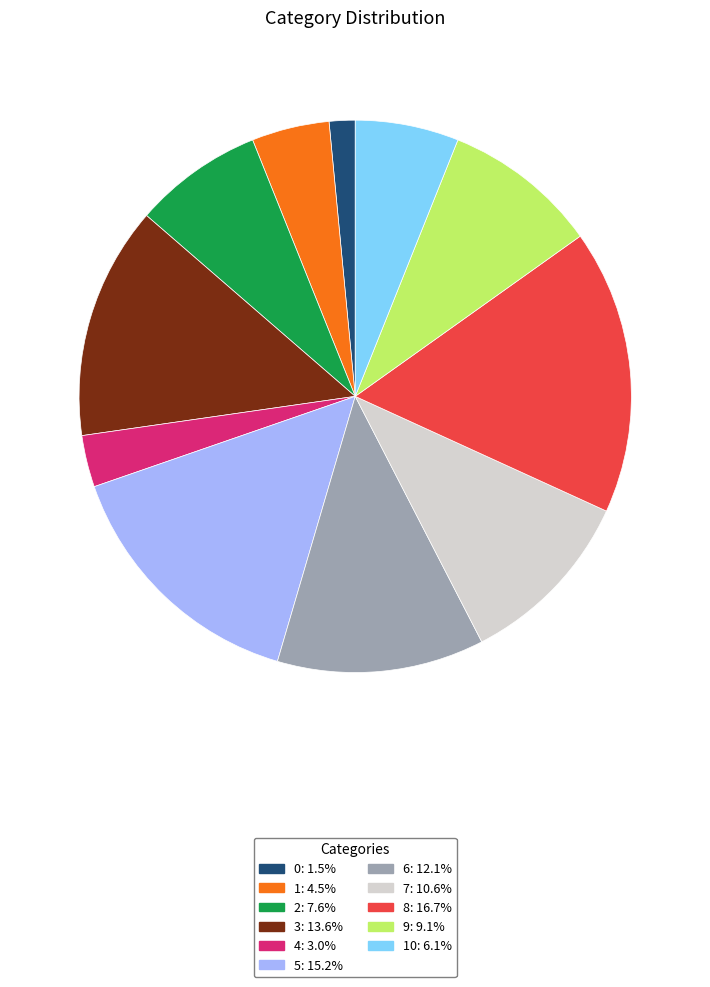

Does any single category account for the majority?

No